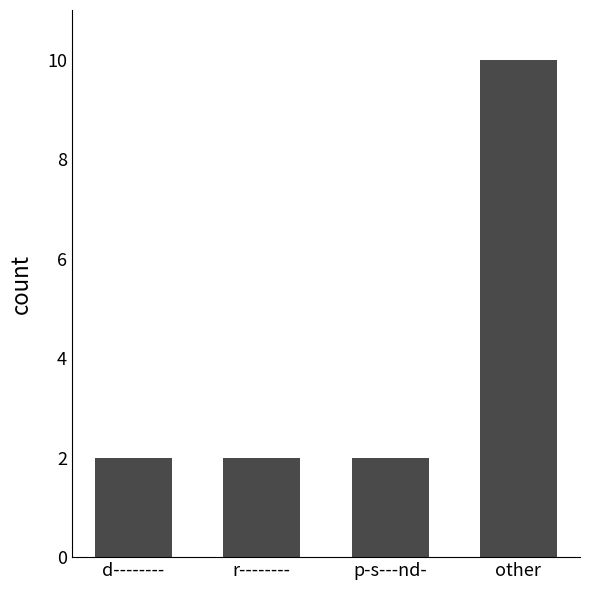

What is the label of the 4th bar from the left?

other